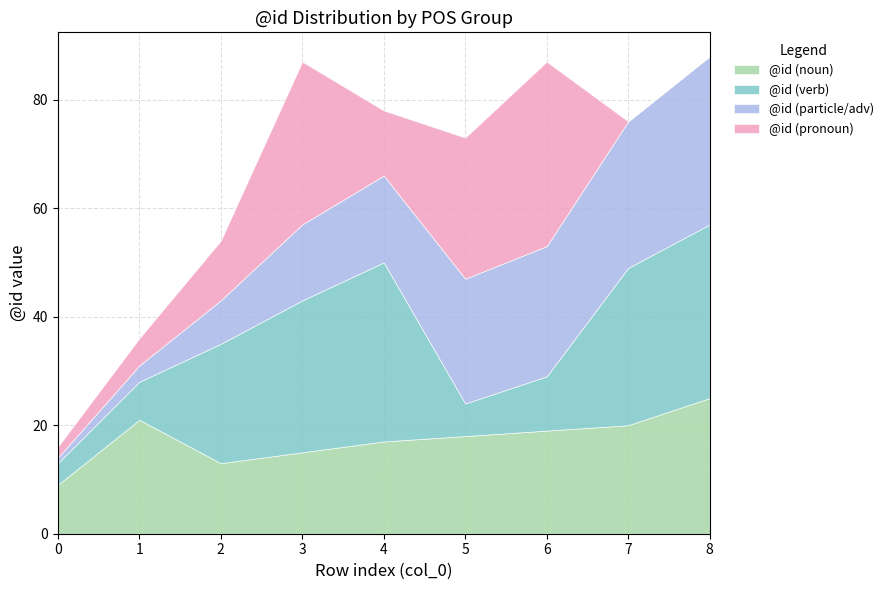

Is the value of @id (noun) at 4 greater than the value of @id (verb) at 8?

No